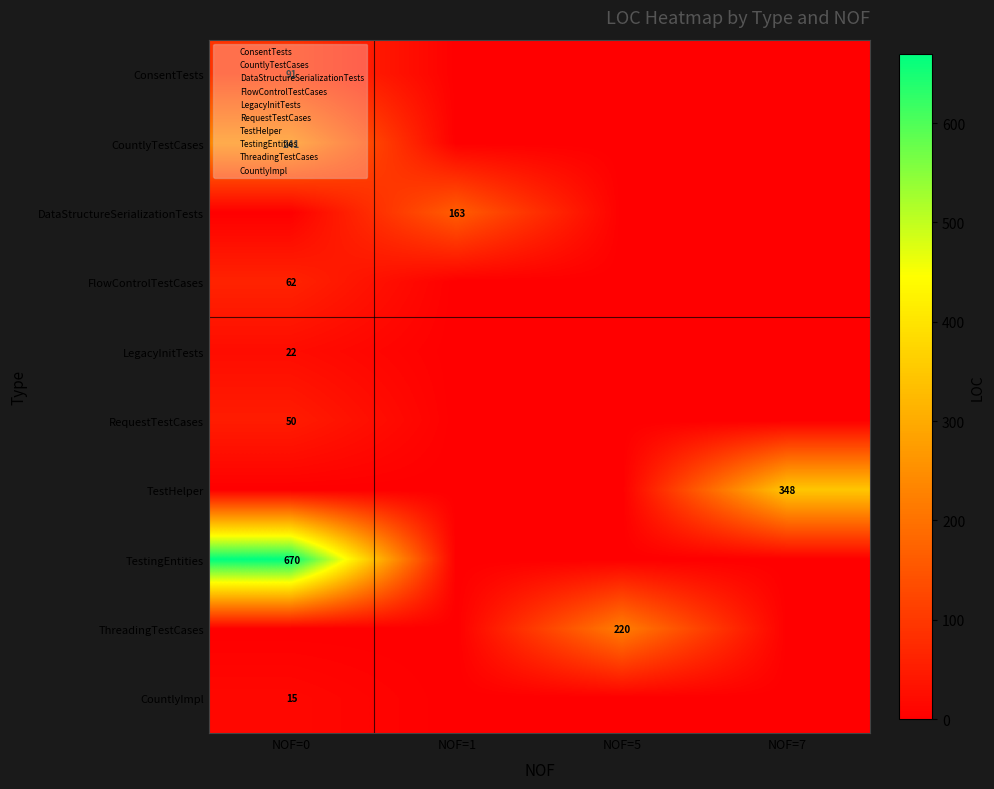

The LegacyInitTests series shows 15 at NOF=0. True or false?

False